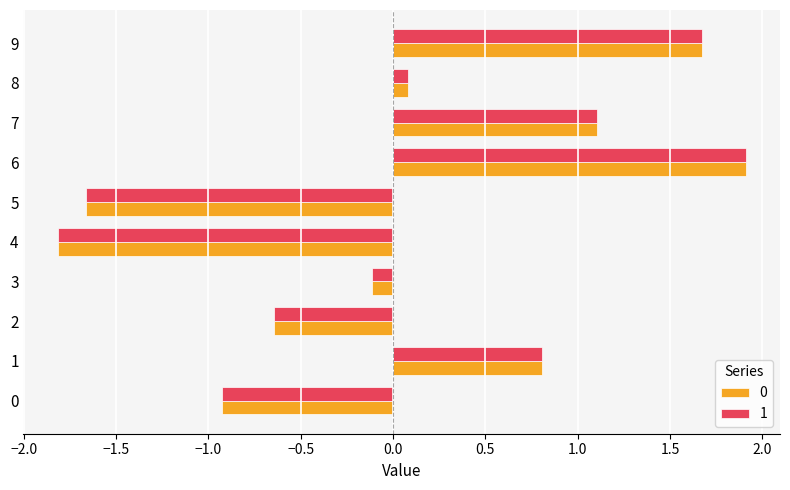

Count the number of data series in this chart.

2